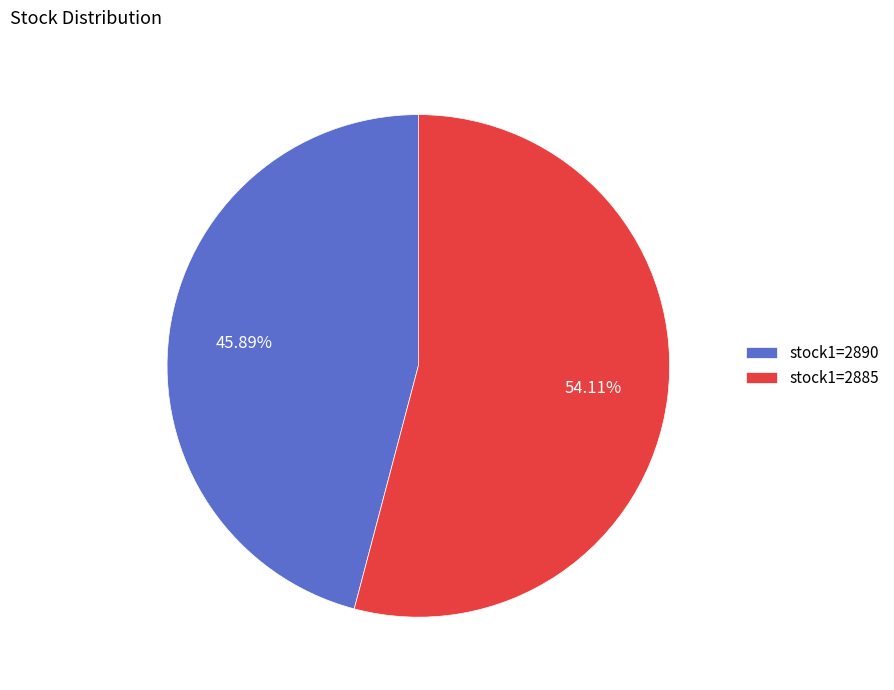

Rank the categories by value from lowest to highest.

stock1=2890, stock1=2885